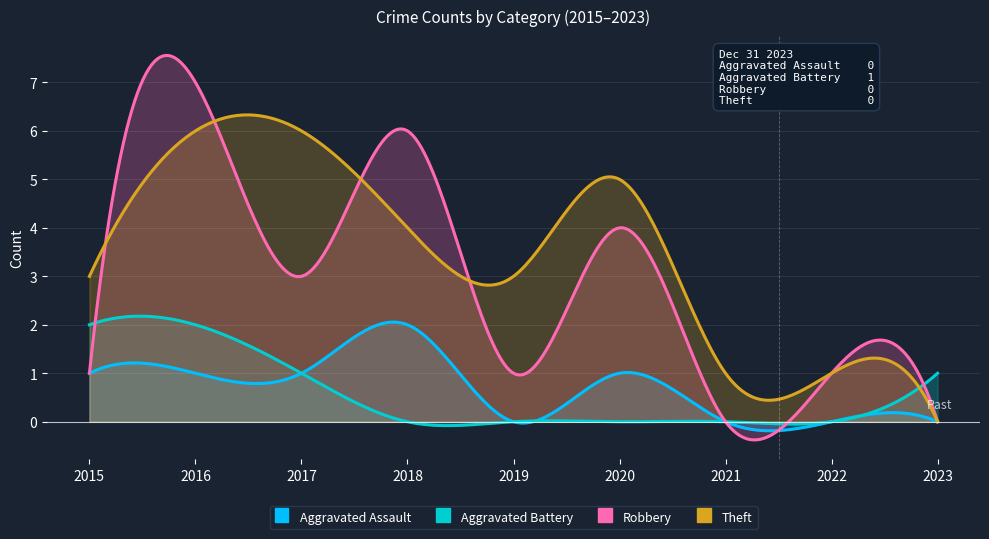

In Robbery, how many points are higher than both neighbors (excluding endpoints)?

4